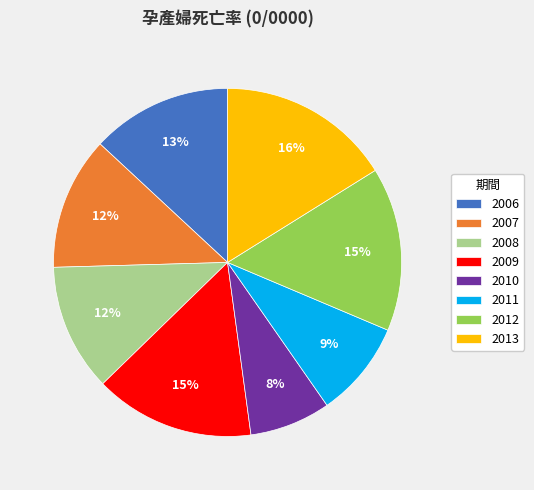

Combined, do 2011 and 2006 account for over 50%?

No